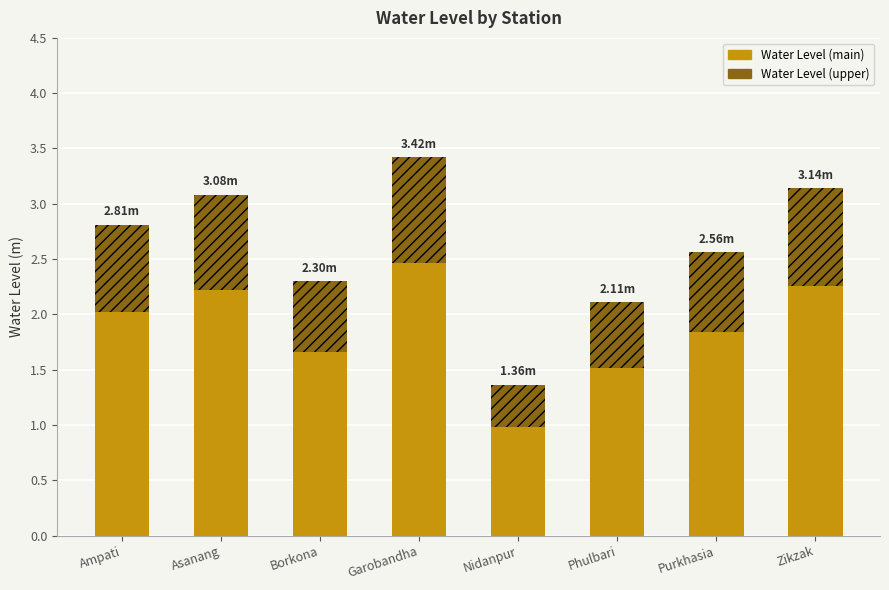

What is the difference between the Water Level (main) values at Zikzak and Garobandha?

0.2